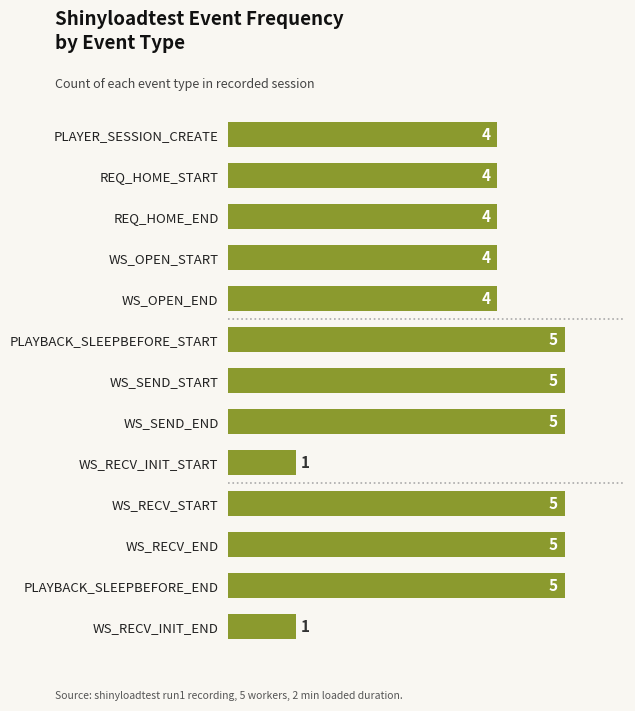

Count the values in the range 4 to 5.

11